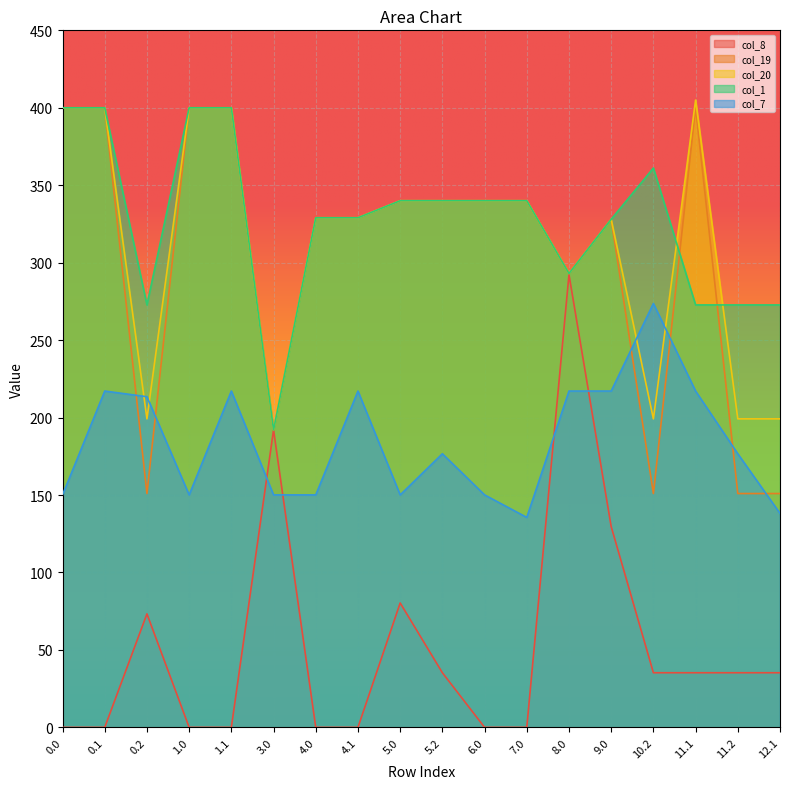

What is the label of the 8th point from the right?

6.0